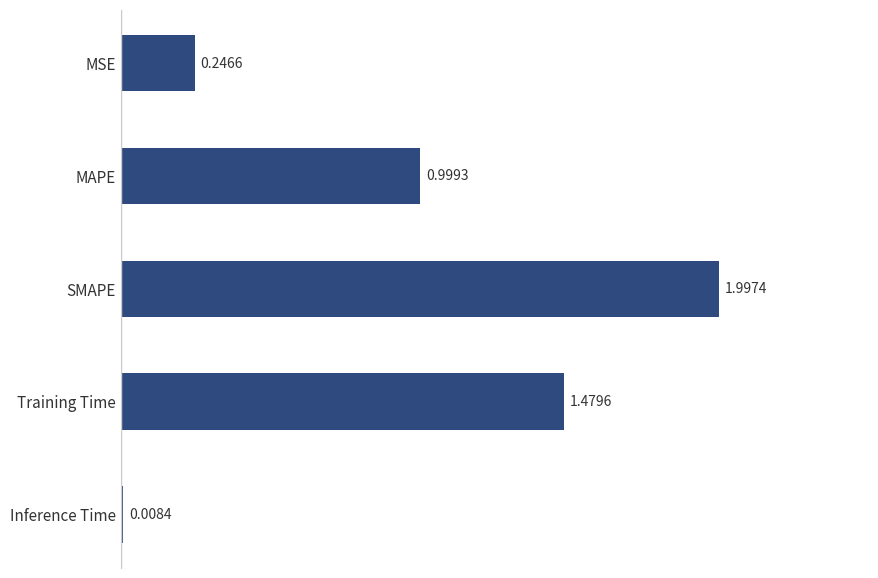

Which label corresponds to the smallest value in the chart?

Inference Time